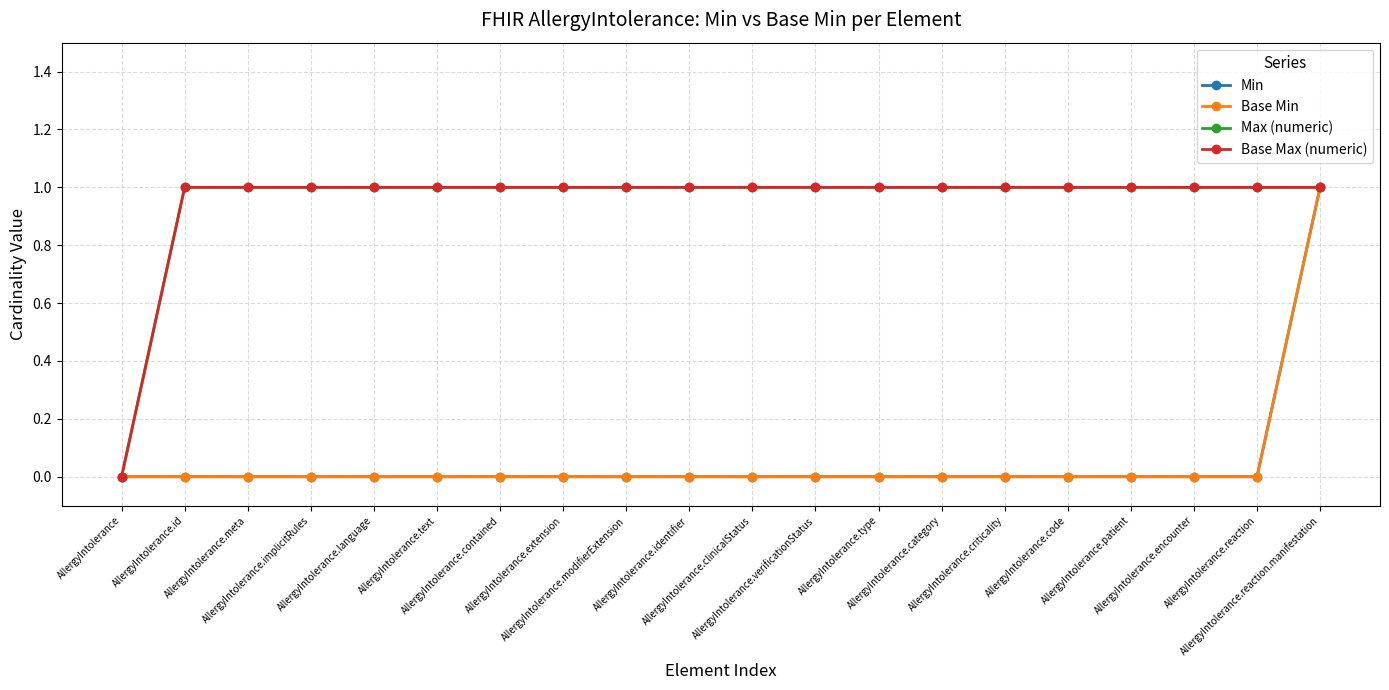

What is the maximum value for Base Min?

1